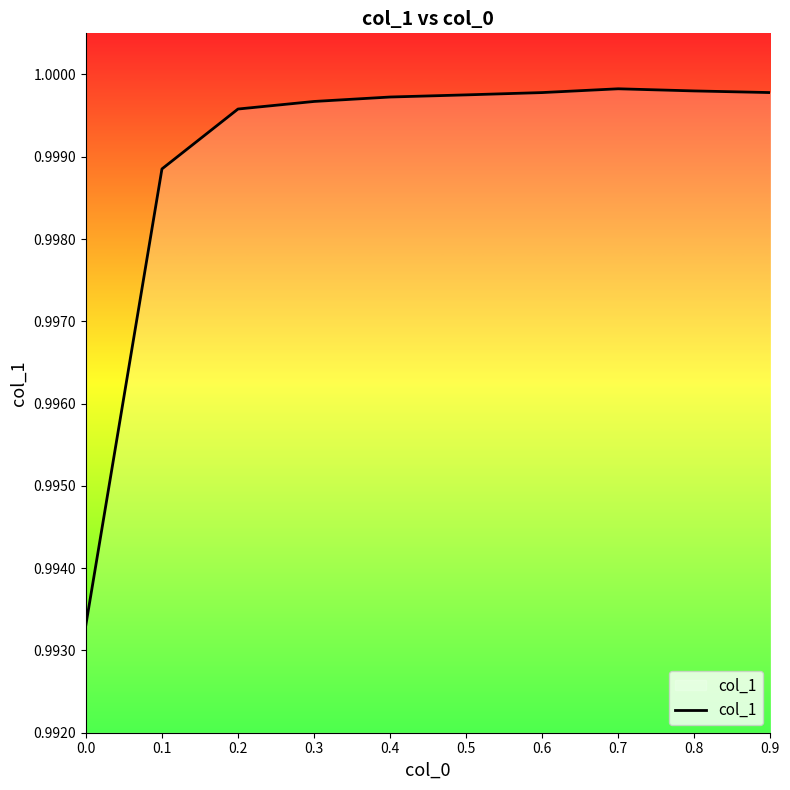

The chart shows a value of 1.6 at 0.0. True or false?

False